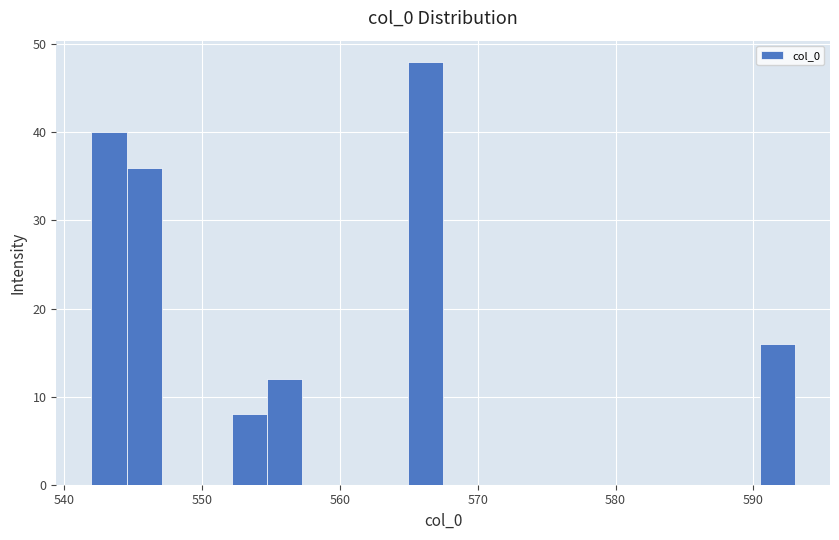

Around what value on the x-axis is the tallest bar? Give the approximate position of its centre, as read against the axis.

566